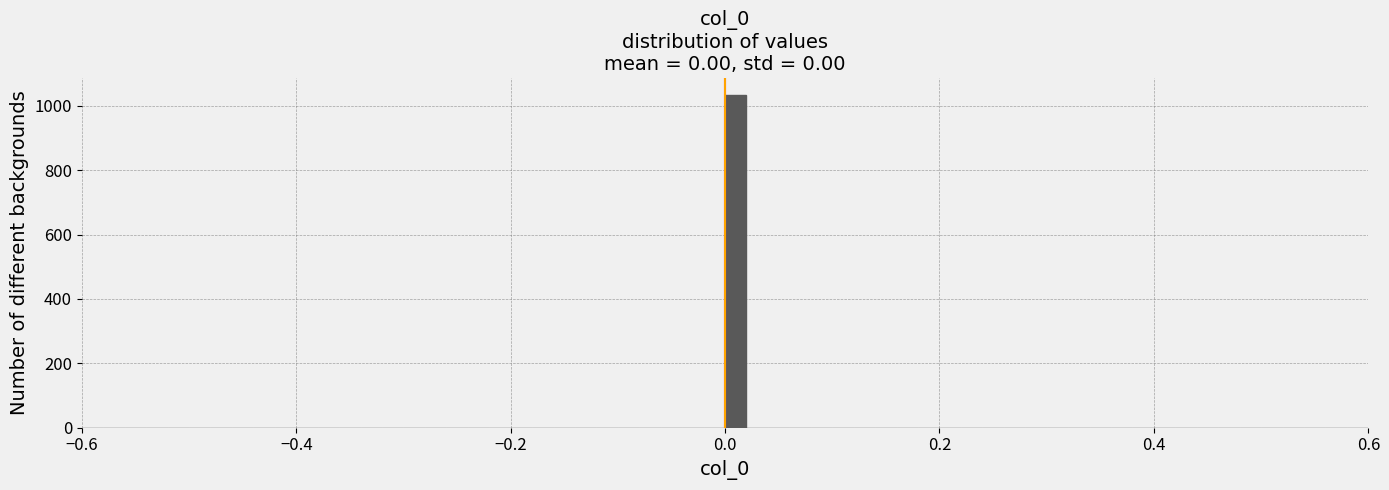

Around what value on the x-axis is the tallest bar? Give the approximate position of its centre, as read against the axis.

0.02